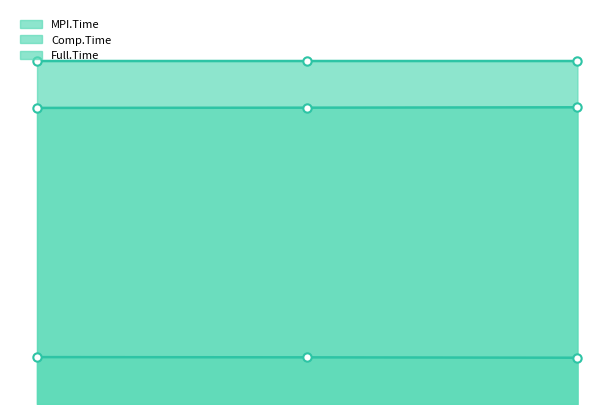

True or false: Full.Time has a value of 9.8 at 0.

False